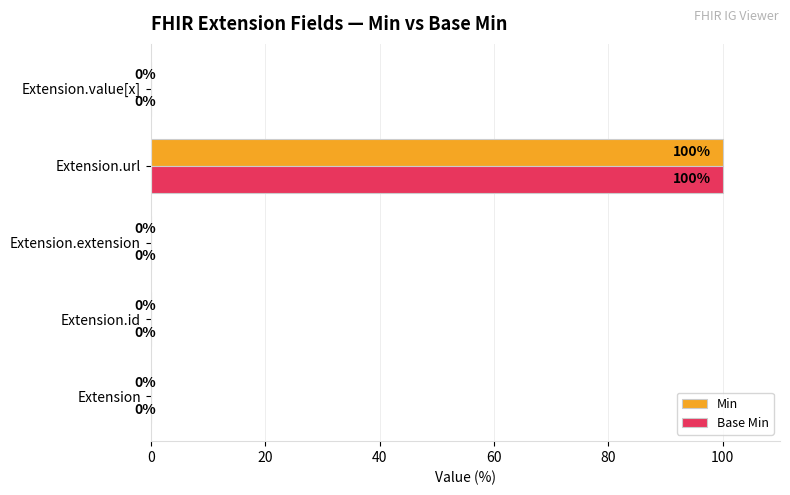

Is the value of Min at Extension.extension greater than the value of Base Min at Extension.url?

No